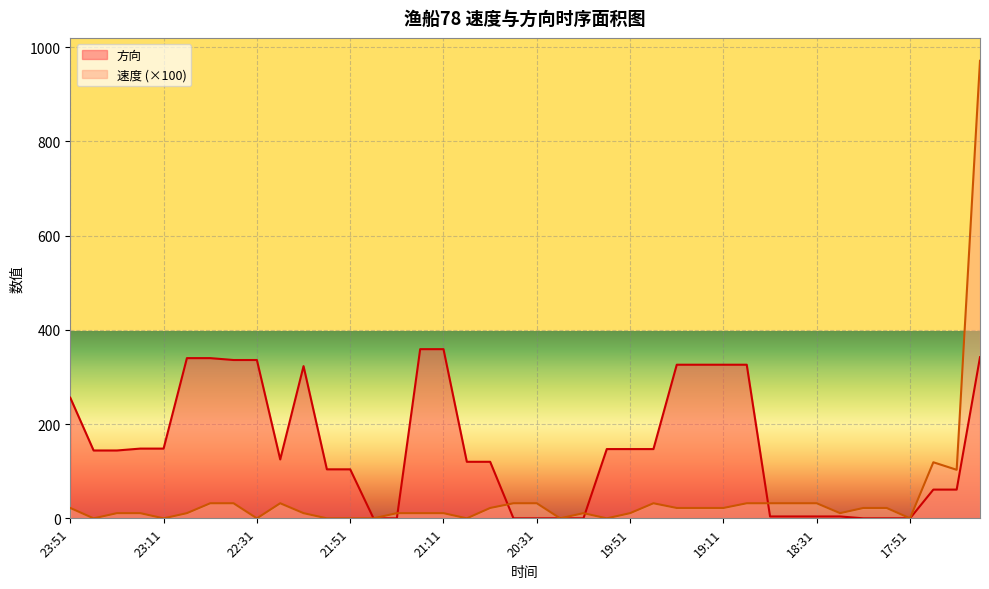

At which category does 速度 reach its first local valley?

23:41